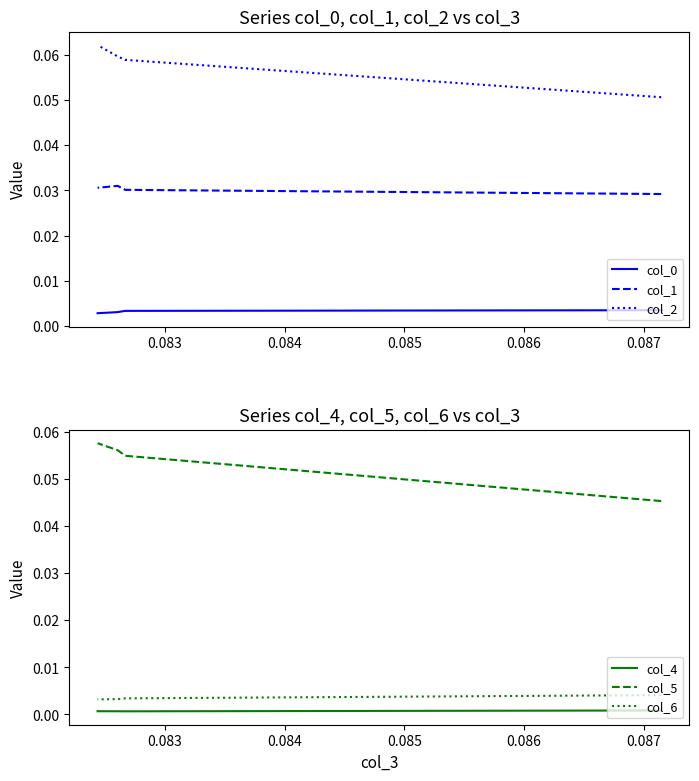

The value of col_1 at 0.085 is 0.0. True or false?

False